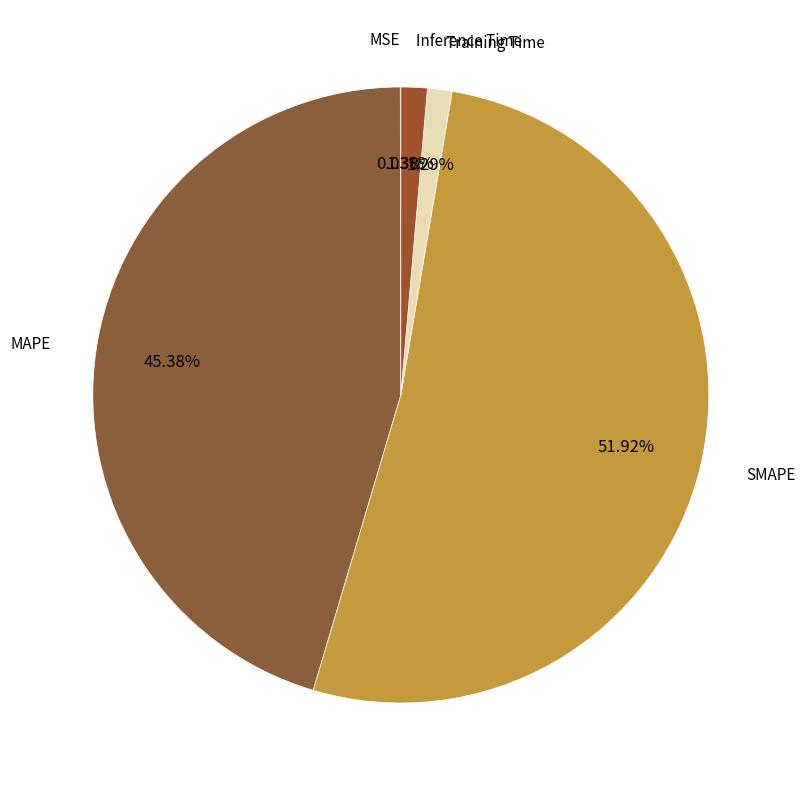

Is there a majority slice in this chart?

Yes